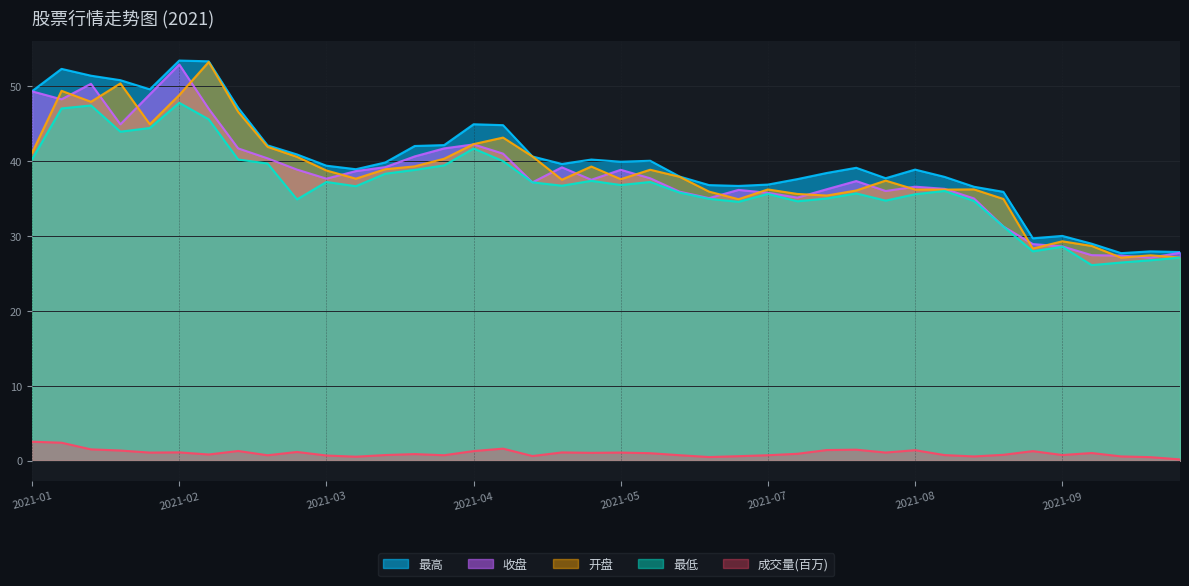

How many lines are shown in the chart?

5